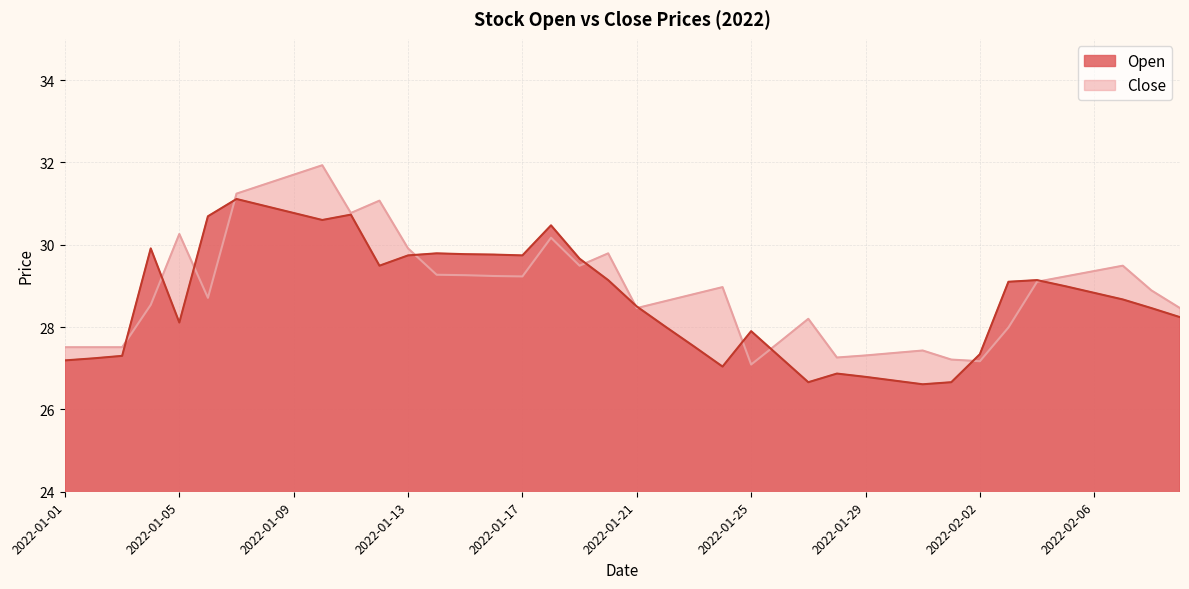

What is the average value of the Close series?

29.0